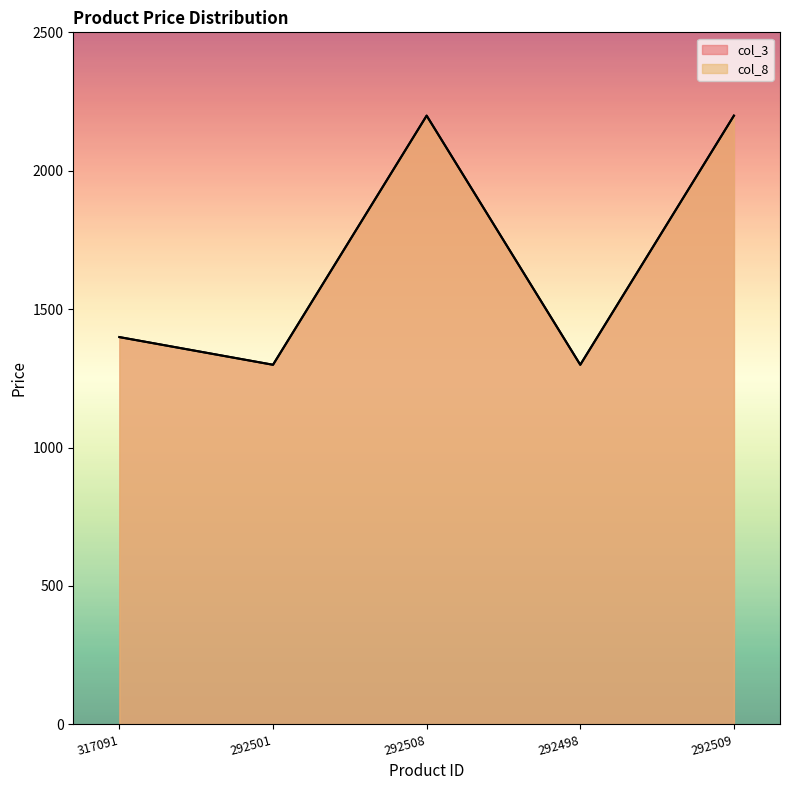

Is the value of col_8 at 292498 greater than the value of col_3 at 317091?

No